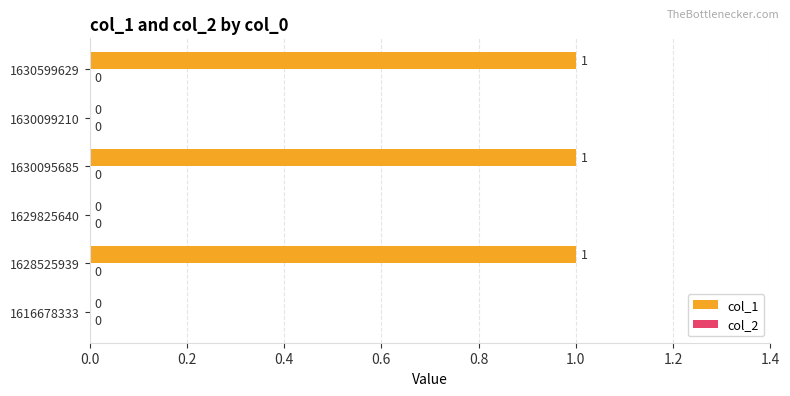

Between 1629825640 and 1630599629, which is larger?

1630599629